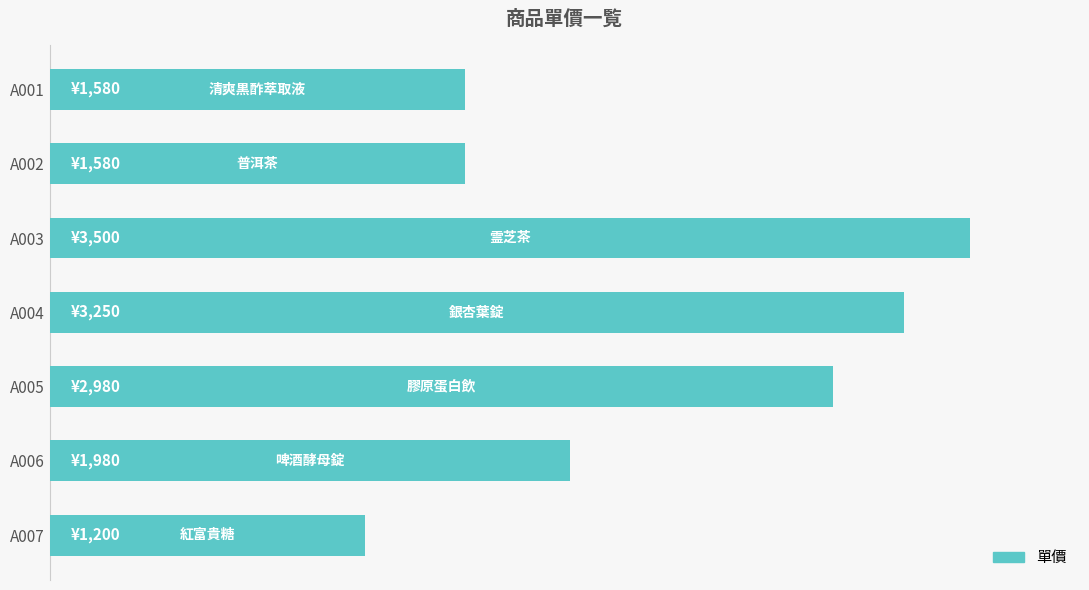

Are the bars horizontal?

Yes